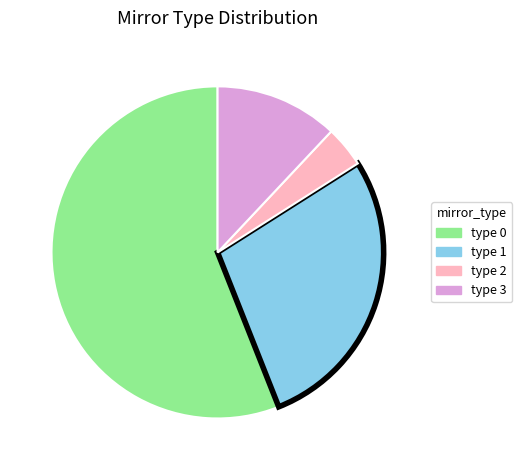

How many segments does this pie chart have?

4